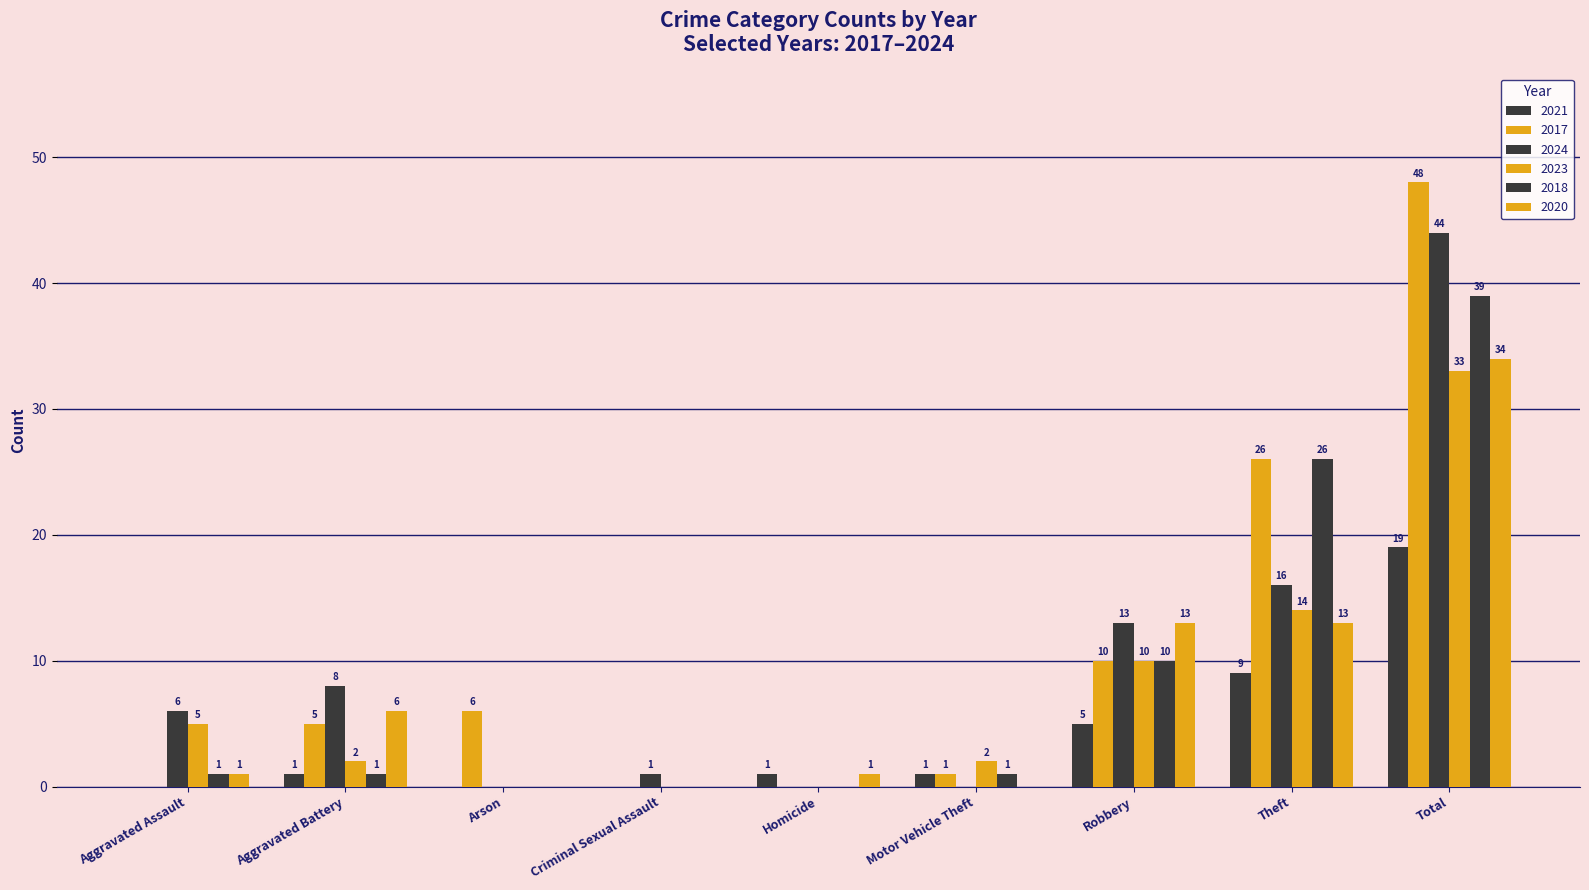

What is the spread (max minus min) of values at Aggravated Battery?

7